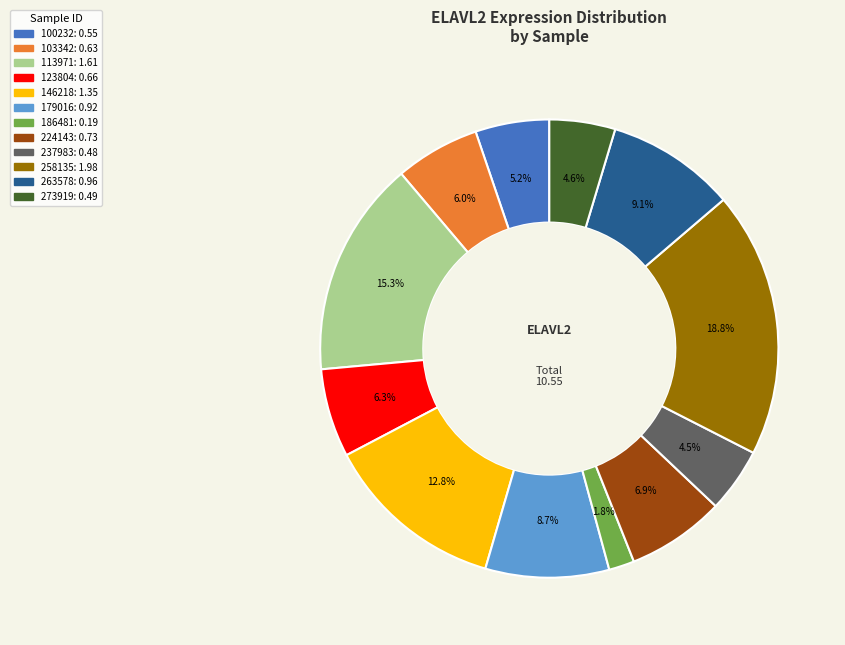

To the nearest percent, what portion does 146218 represent?

13%